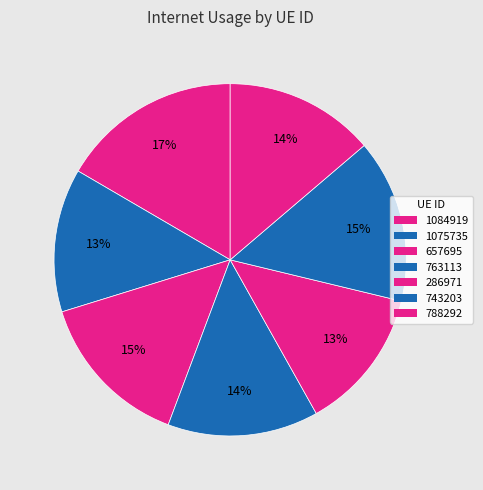

To the nearest percent, what portion does 1084919 represent?

17%